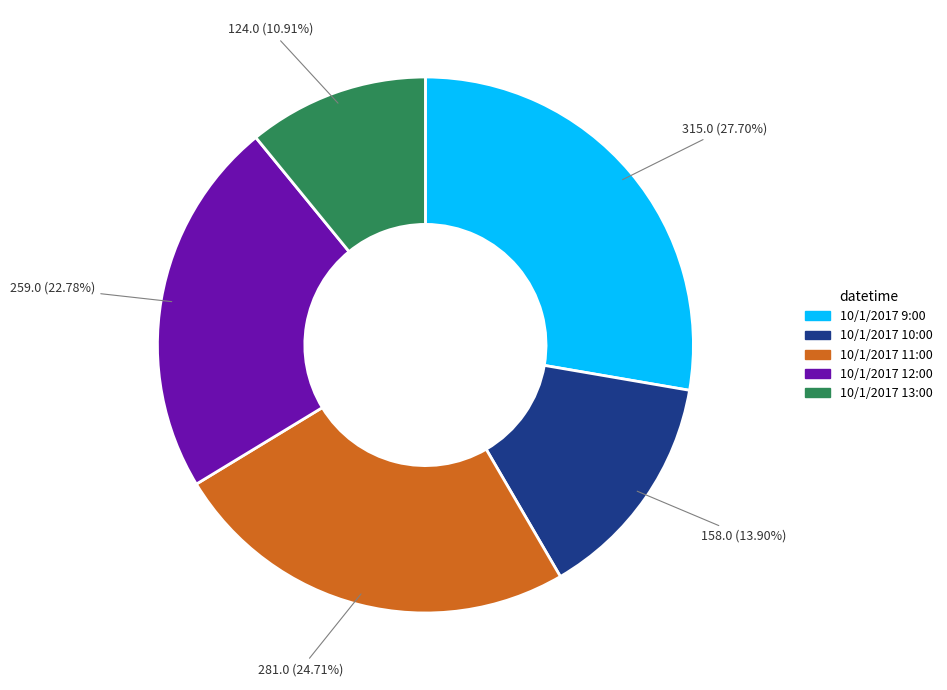

What is the ratio of the value at 10/1/2017 12:00 to the value at 10/1/2017 9:00?

0.8